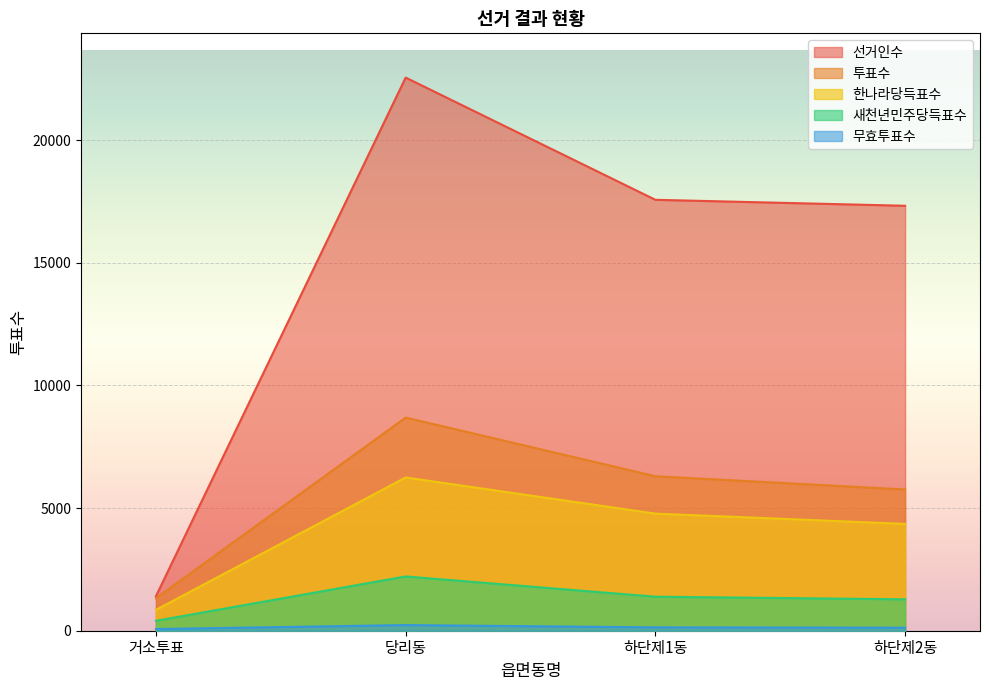

How many lines are shown in the chart?

5